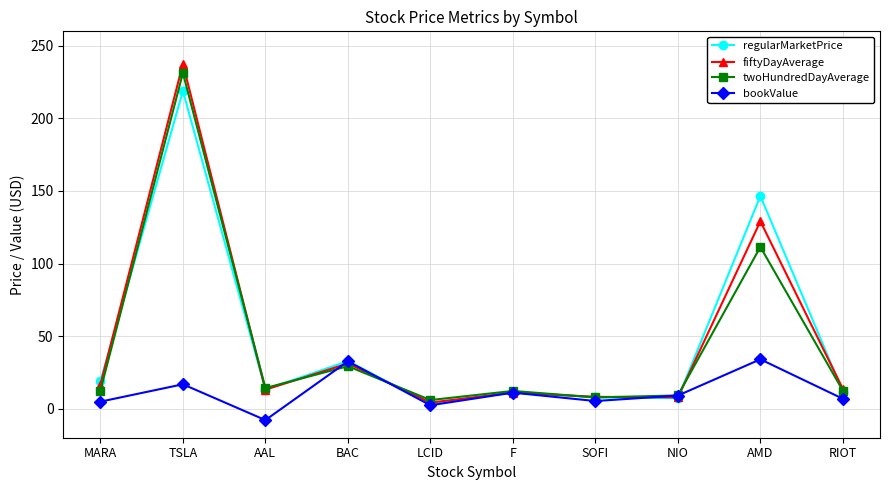

What is the sum of all bookValue values?

115.1